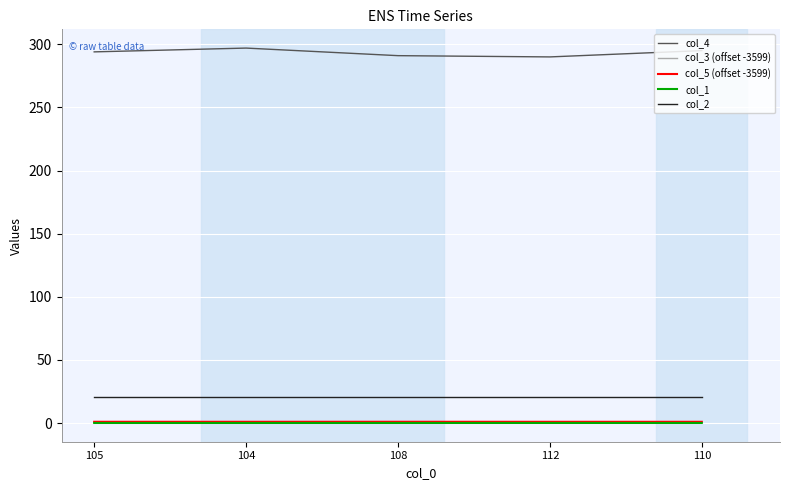

True or false: col_5 (offset -3599) has a value of 1.0 at 104.

True